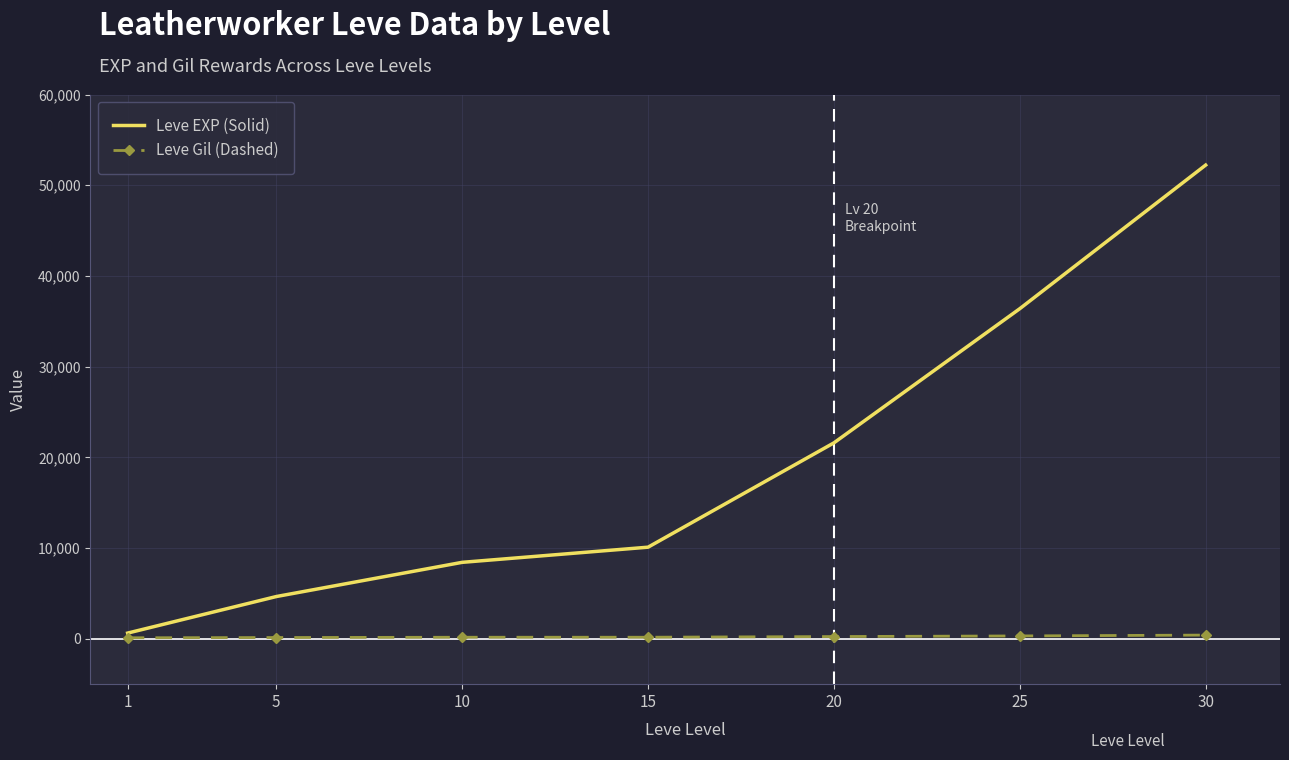

Rank the categories by Leve EXP (Solid) value from highest to lowest.

30, 25, 20, 15, 10, 5, 1